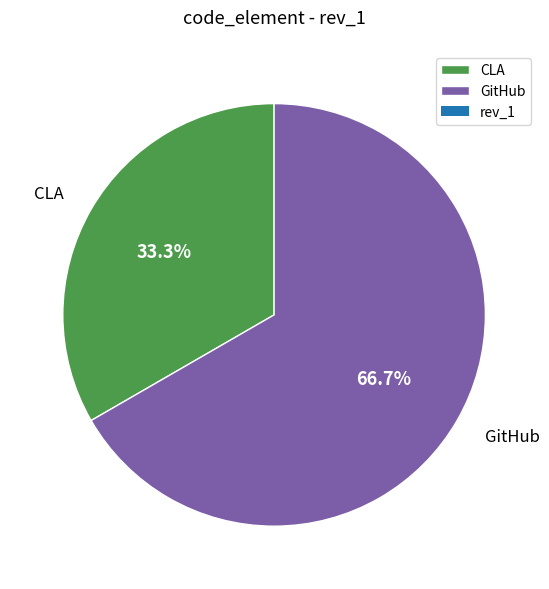

Rank the categories by value from lowest to highest.

CLA, GitHub